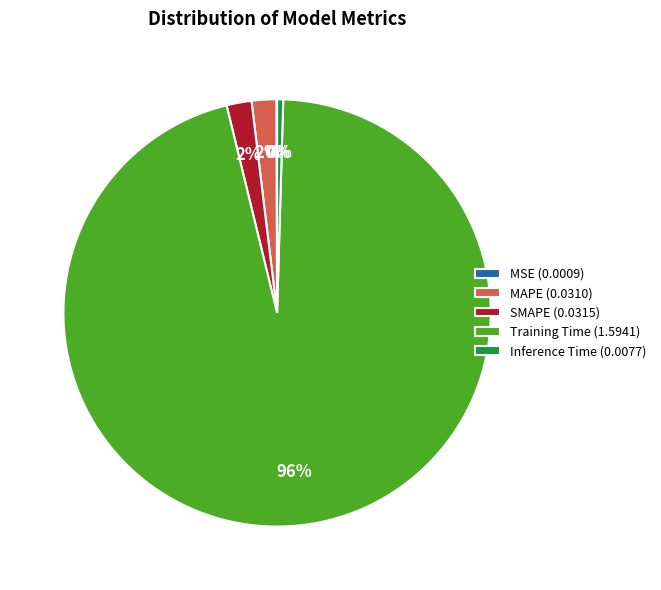

To the nearest percent, what is the difference between the largest and smallest slice percentages?

96%